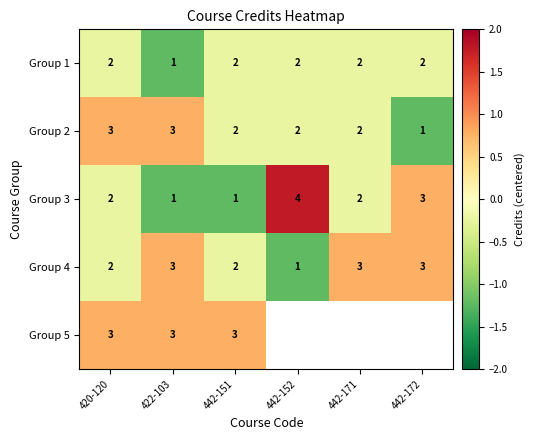

Is the value of Group 1 at 442-151 greater than the value of Group 3 at 442-171?

No